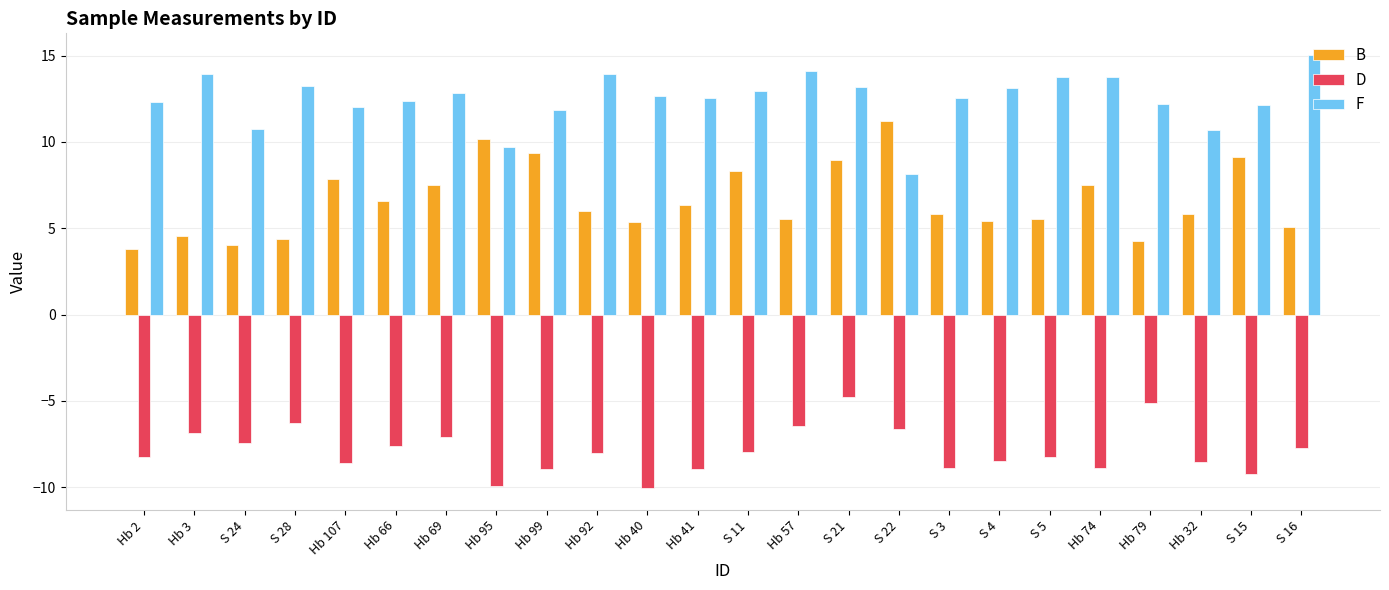

What is the smallest value displayed?

-10.1